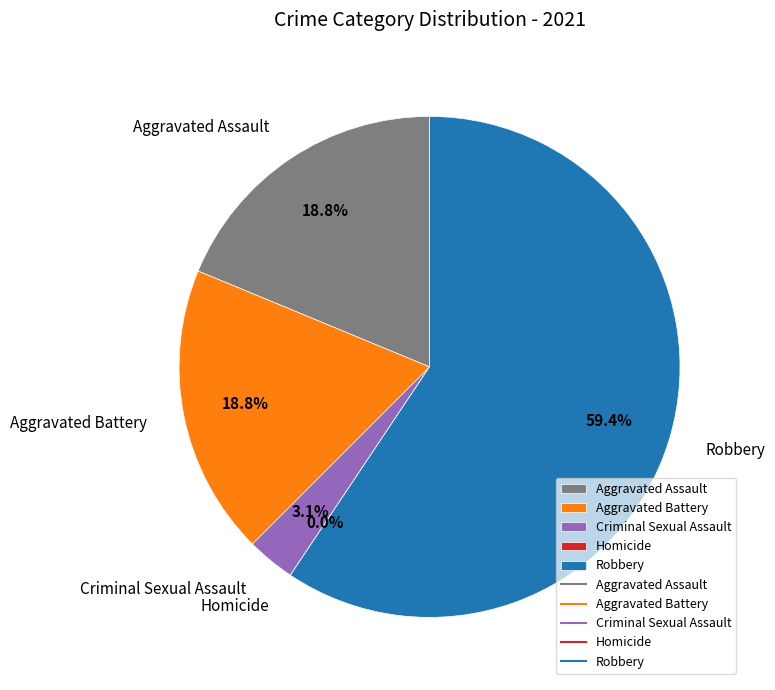

What percentage is NOT represented by Aggravated Battery?

81.2%